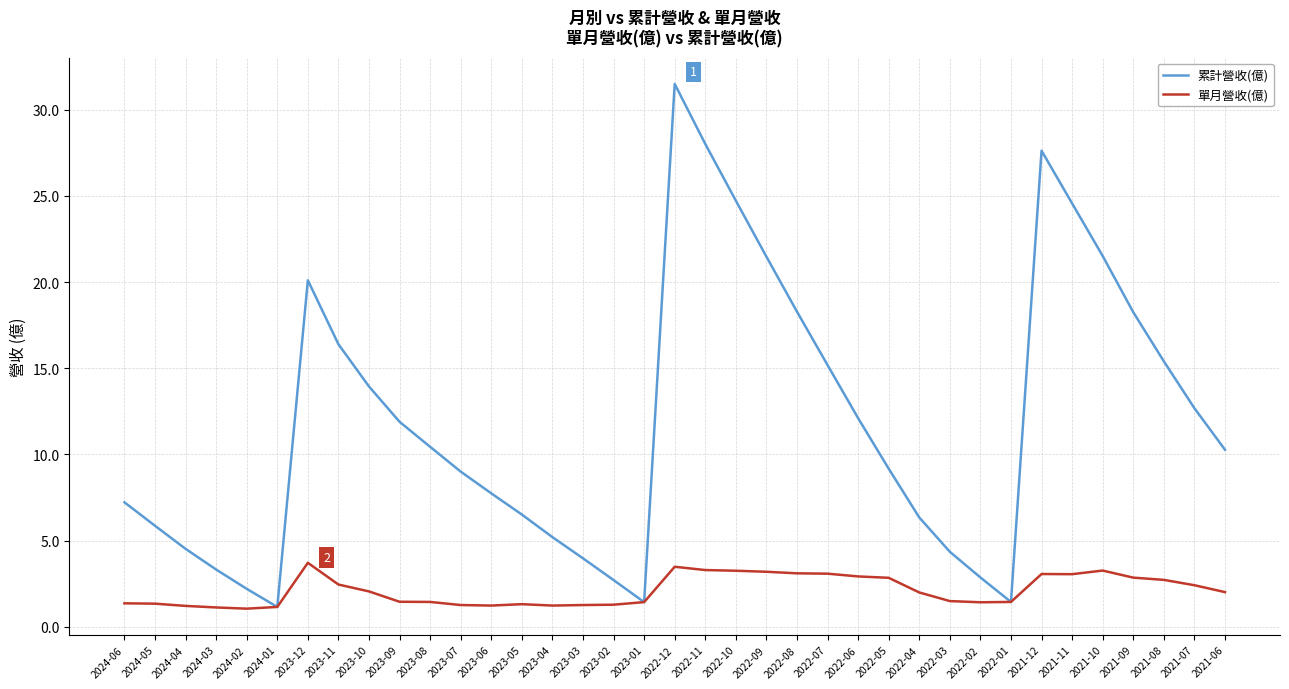

Rank the series at 2023-05 from highest to lowest value.

累計營收(億), 單月營收(億)